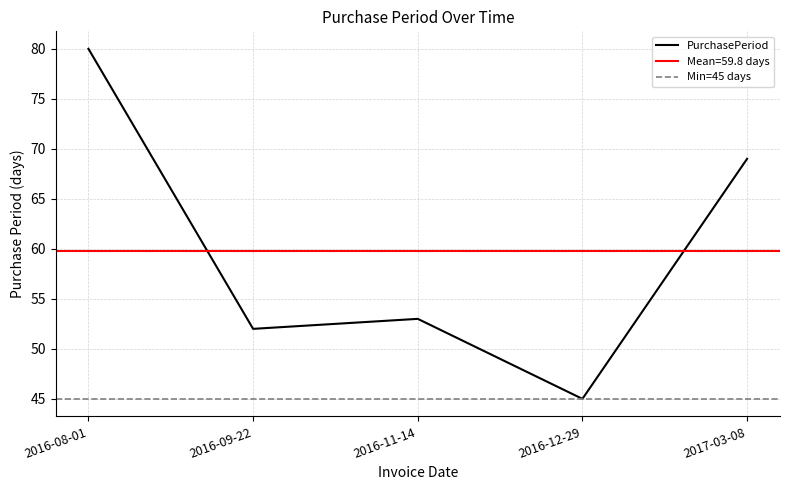

What is the label of the 5th point from the right?

2016-08-01